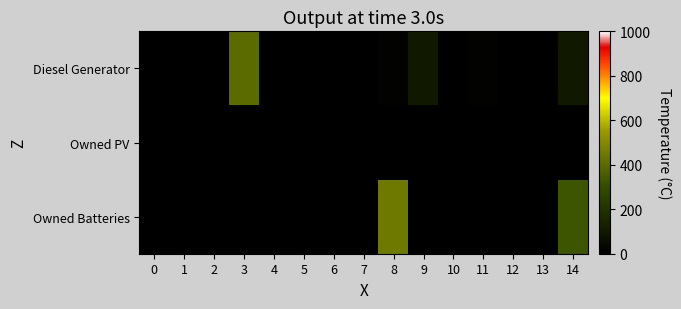

What is the difference between the highest and lowest values at 11?

15